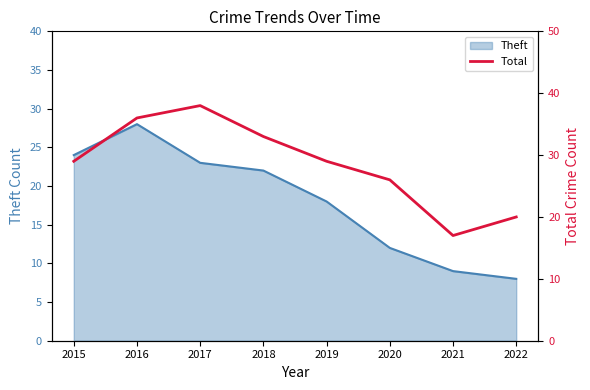

What is the value of the 3rd point from the left?

38